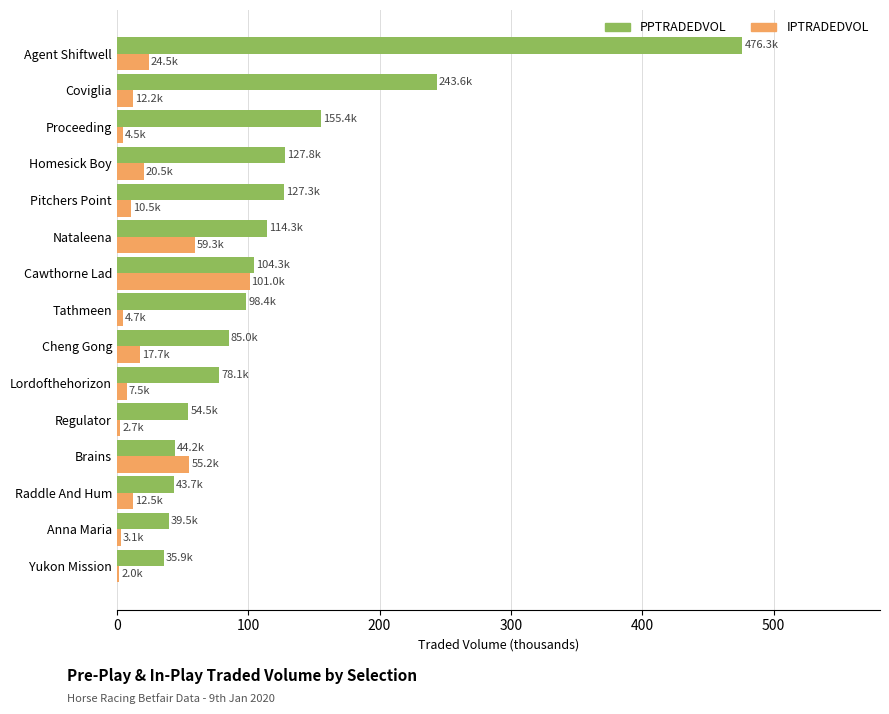

Which series changed the most between Lordofthehorizon and Homesick Boy?

PPTRADEDVOL